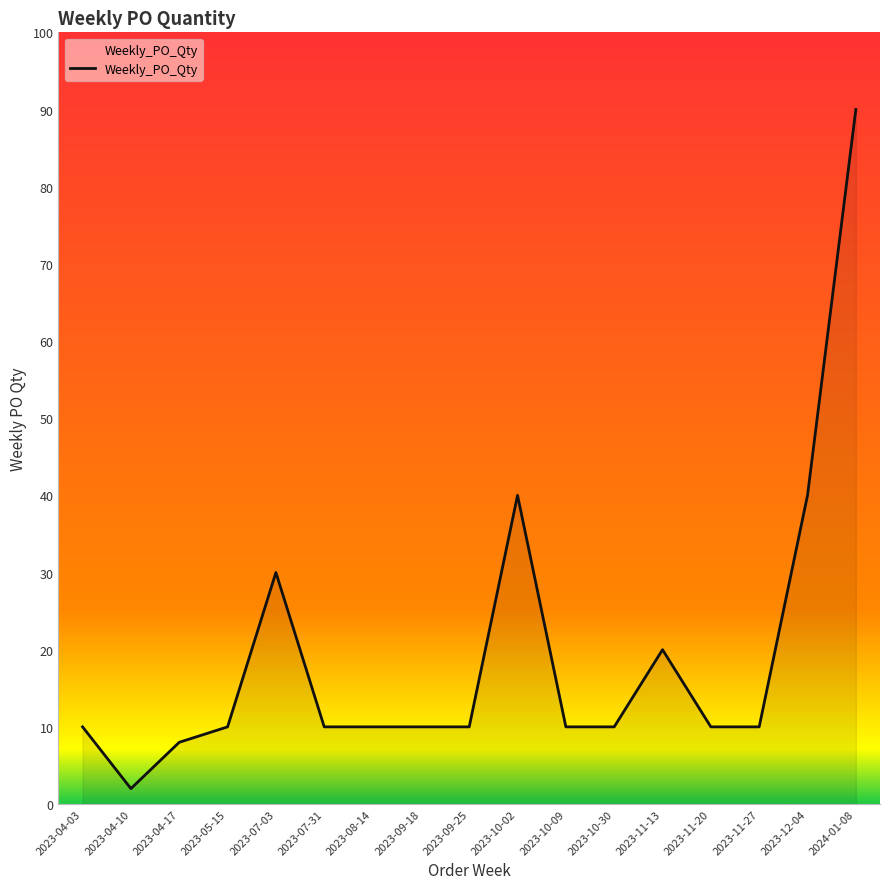

What position from the left is 2023-07-03?

5